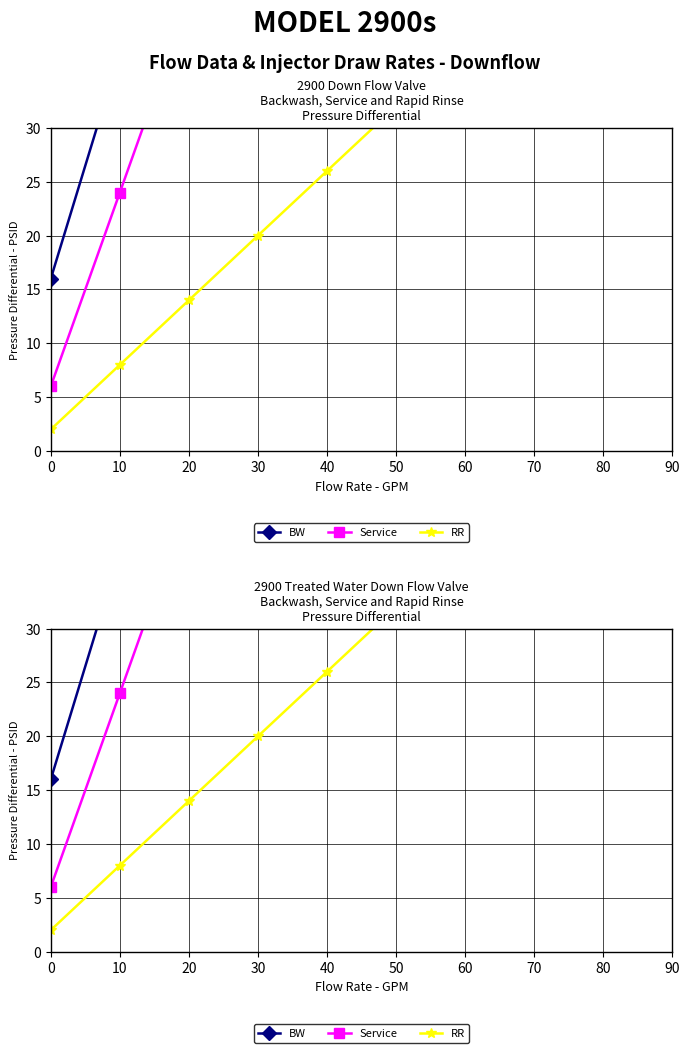

True or false: RR and Service cross at least once.

False